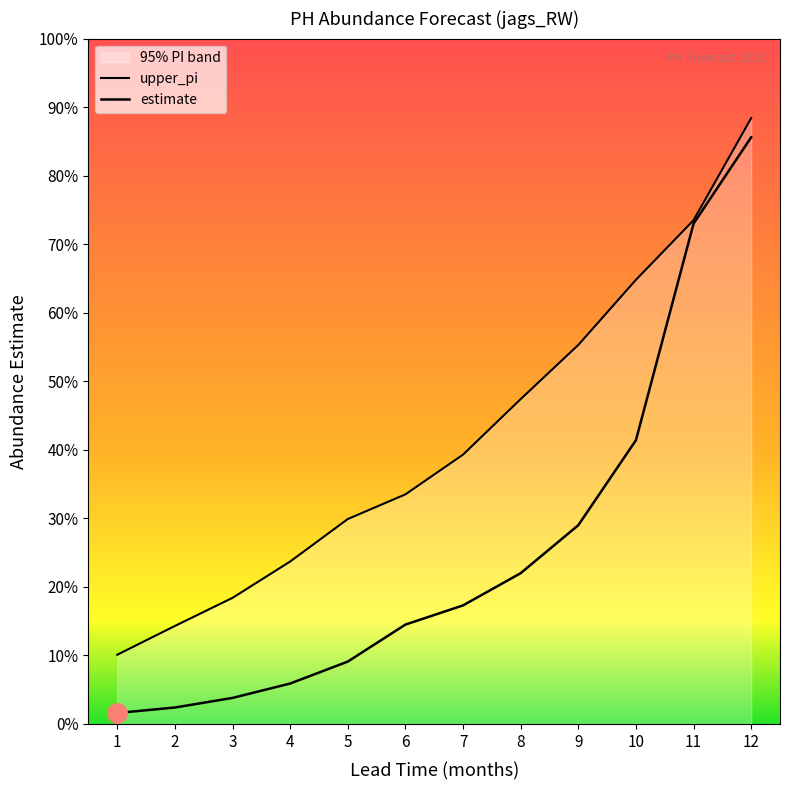

True or false: estimate and upper_pi intersect in this chart.

False